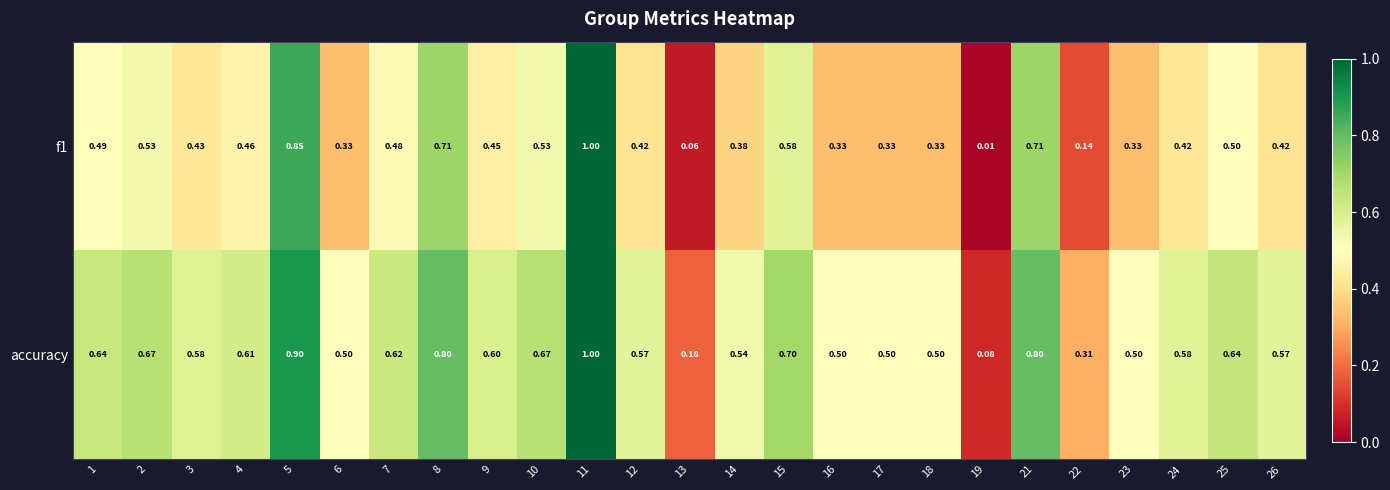

Which series has the largest total across all categories?

accuracy